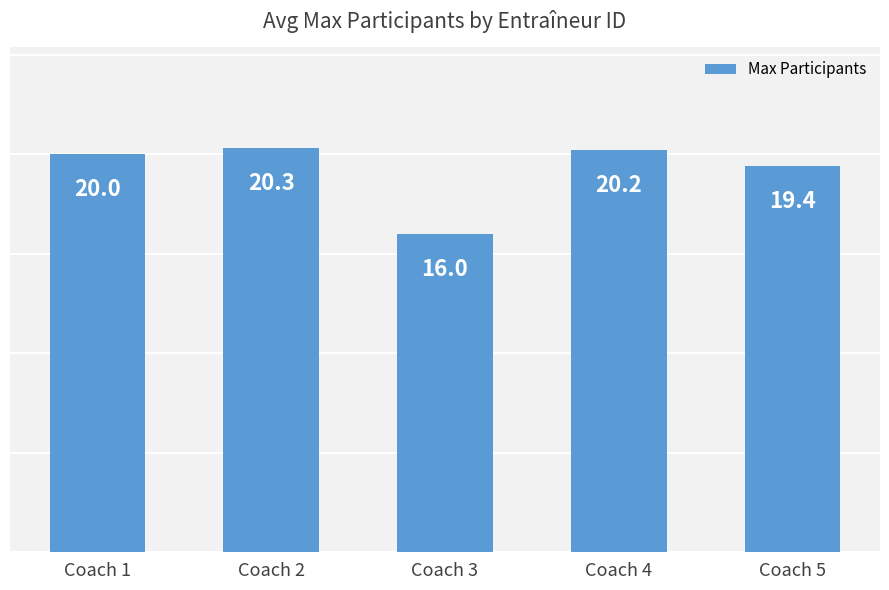

Reading left to right, extract all data points from this chart.

Coach 1=20.0	Coach 2=20.3	Coach 3=16.0	Coach 4=20.2	Coach 5=19.4